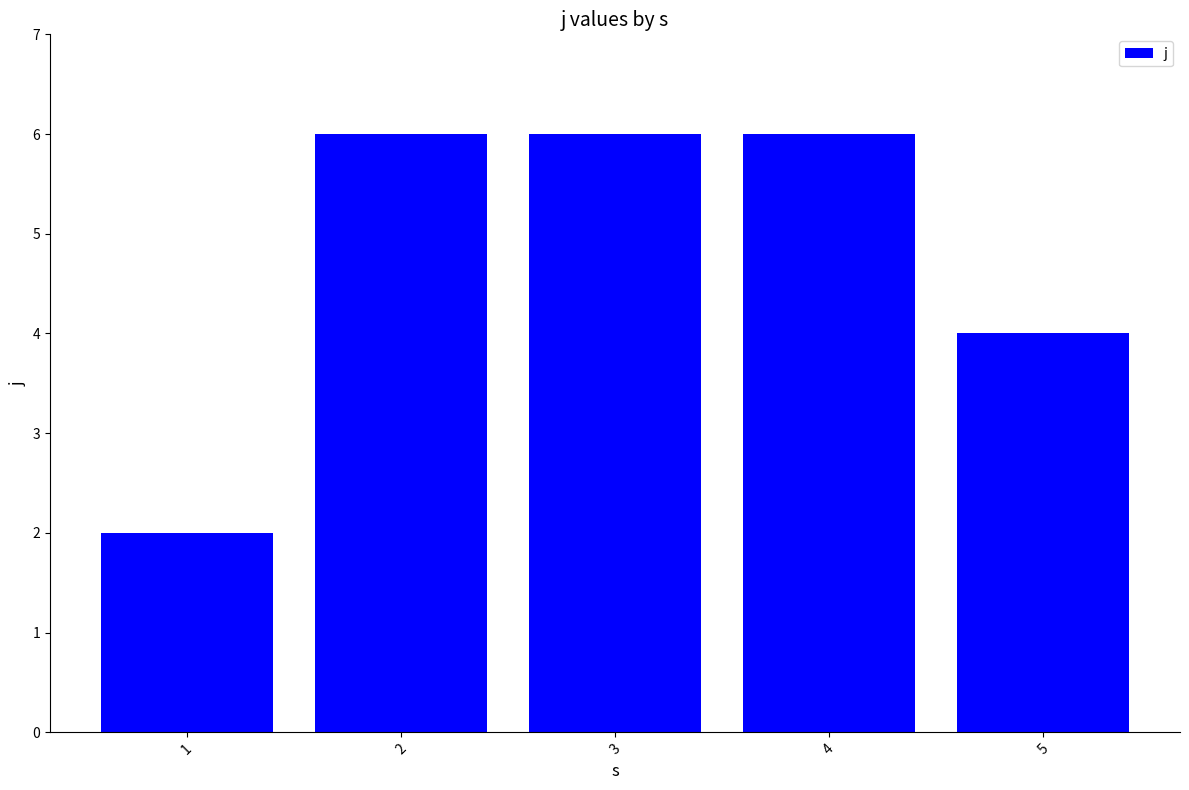

What is the maximum value shown in the chart?

6